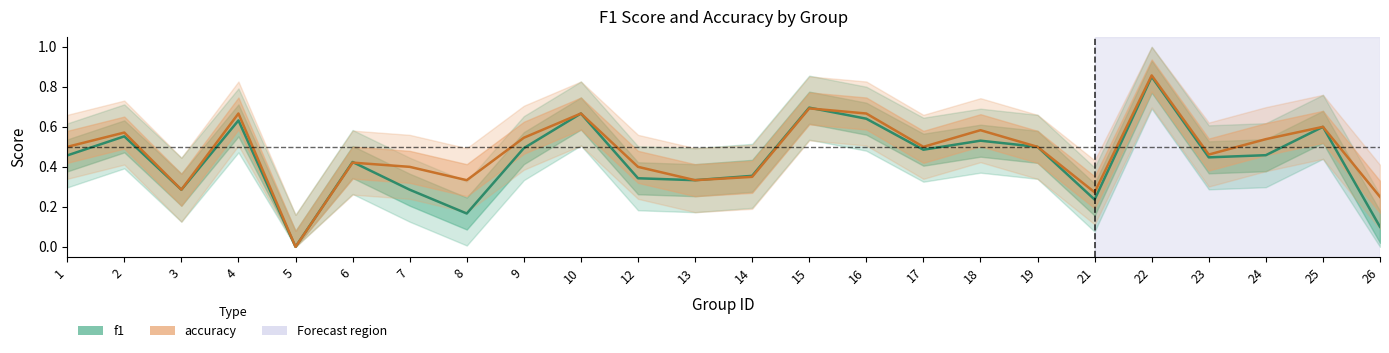

Reading left to right, what are all the values shown in this chart?

f1: 1=0.5	2=0.6	3=0.3	4=0.6	5=0.0	6=0.4	7=0.3	8=0.2	9=0.5	10=0.7	12=0.3	13=0.3	14=0.4	15=0.7	16=0.6	17=0.5	18=0.5	19=0.5	21=0.2	22=0.9	23=0.4	24=0.5	25=0.6	26=0.1
accuracy: 1=0.5	2=0.6	3=0.3	4=0.7	5=0.0	6=0.4	7=0.4	8=0.3	9=0.5	10=0.7	12=0.4	13=0.3	14=0.3	15=0.7	16=0.7	17=0.5	18=0.6	19=0.5	21=0.3	22=0.9	23=0.5	24=0.5	25=0.6	26=0.2